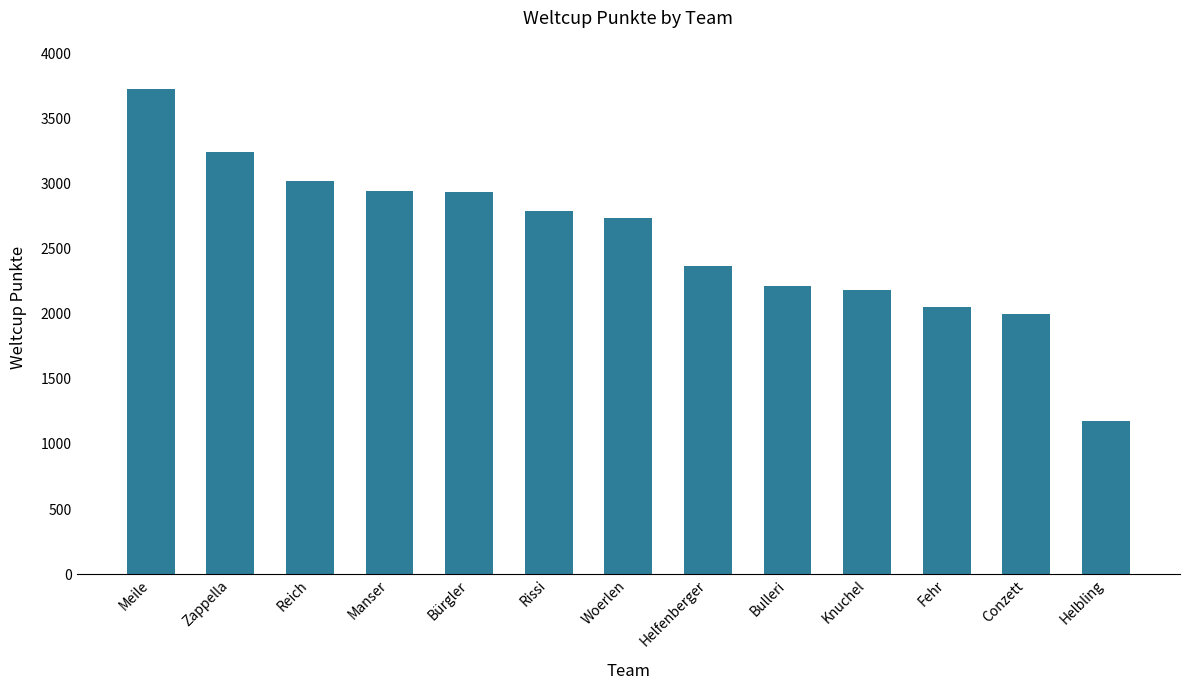

What is the sum of the values at Woerlen and Helfenberger?

5100